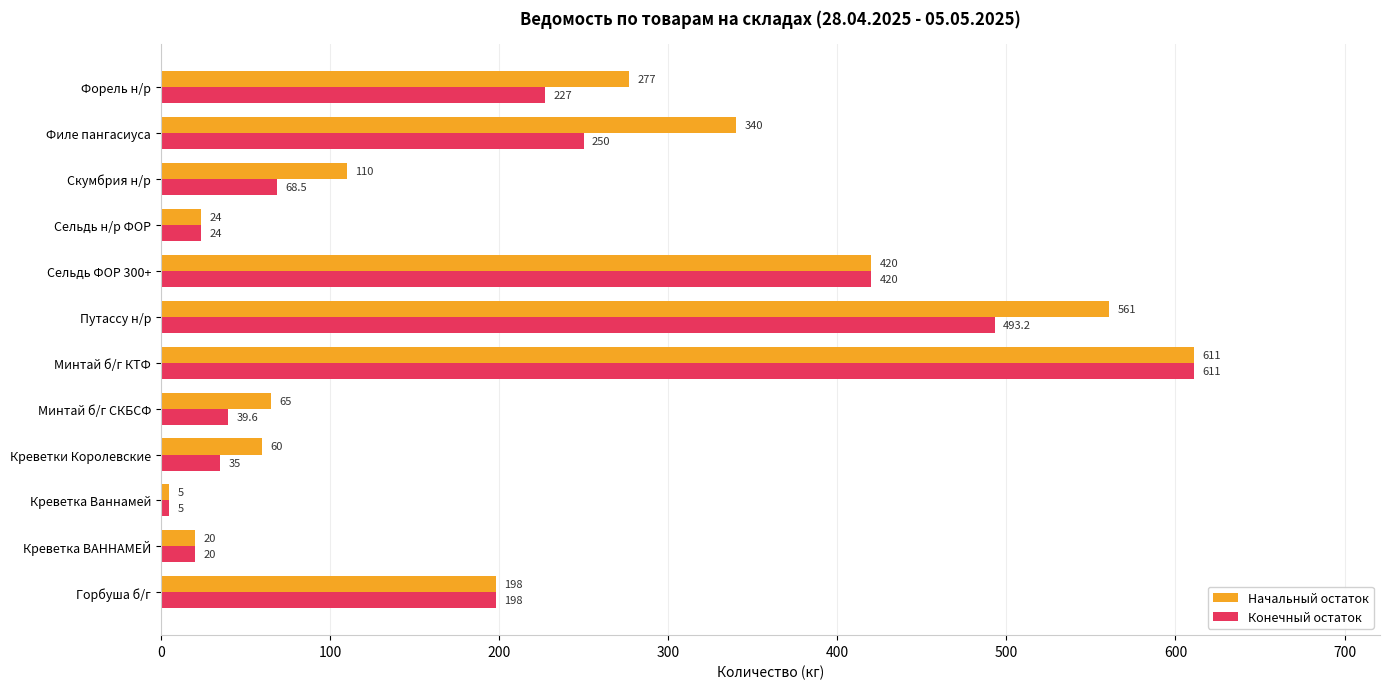

Which series has the largest total across all categories?

Начальный остаток